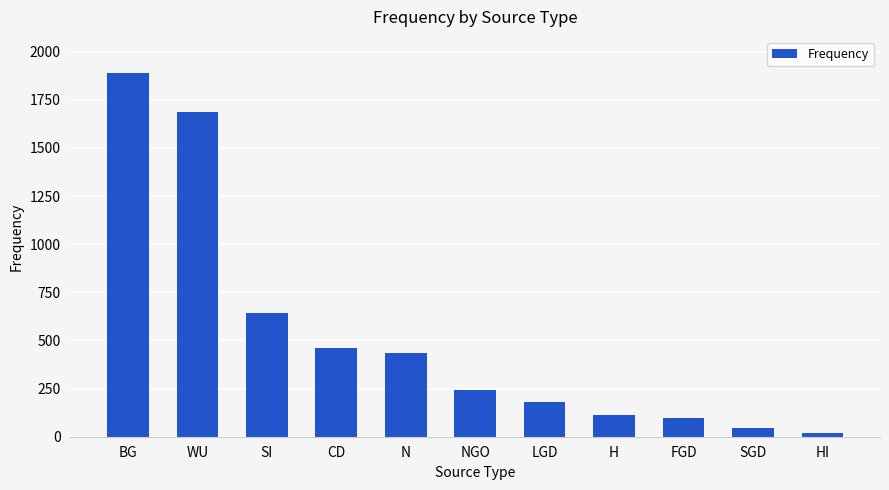

What is the label of the 11th bar from the right?

BG